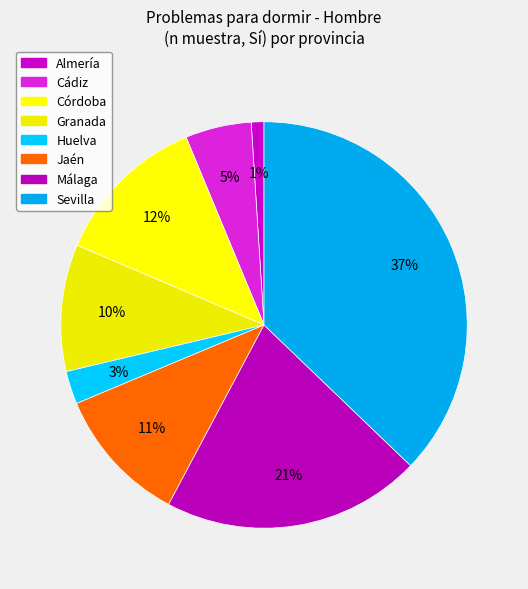

Is it true that Huelva is 3% of the pie?

True